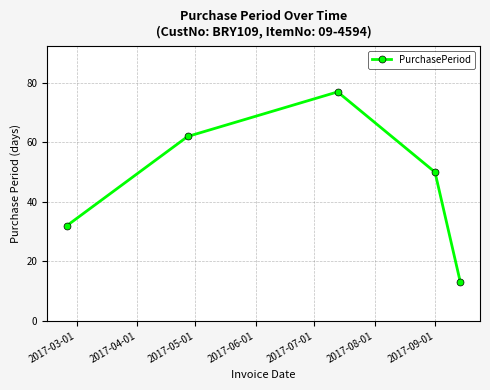

What is the smallest value displayed?

13